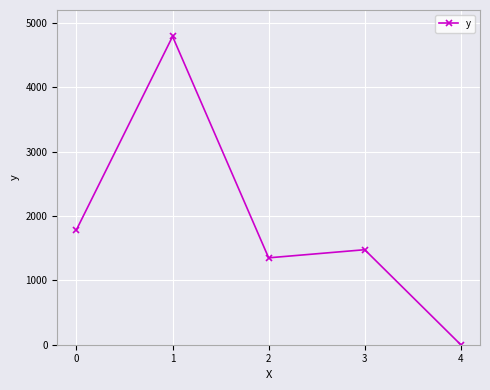

Rank the categories by value from highest to lowest.

1, 0, 3, 2, 4